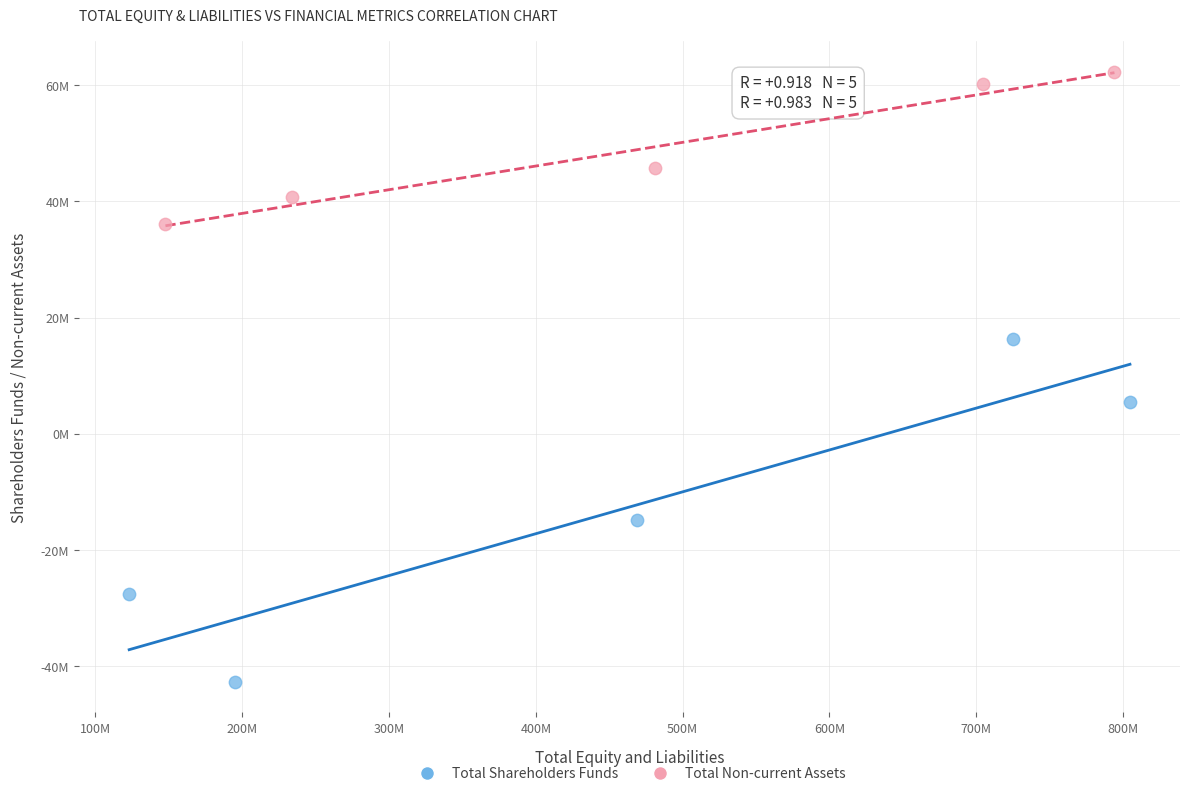

What are all the series names shown in the legend?

Total Shareholders Funds, Total Non-current Assets